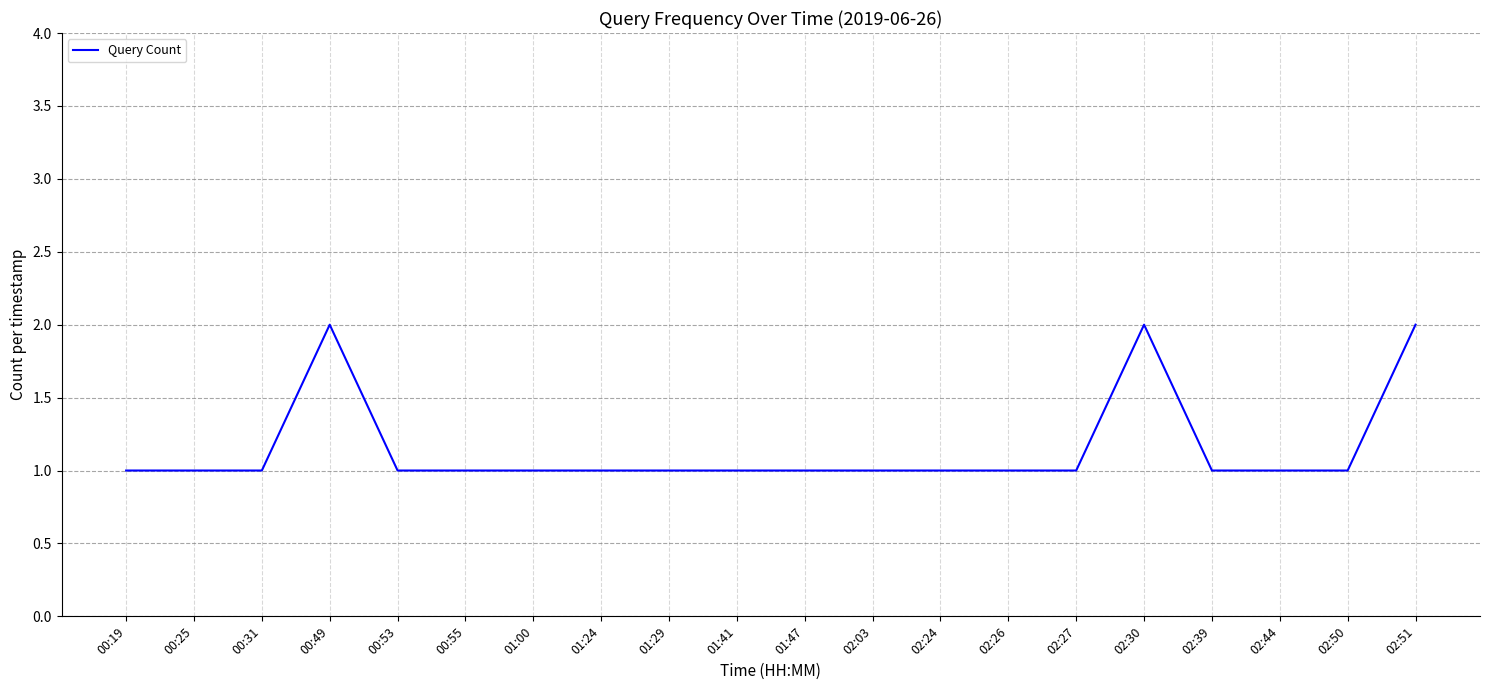

What is the difference between the second highest and minimum values?

1